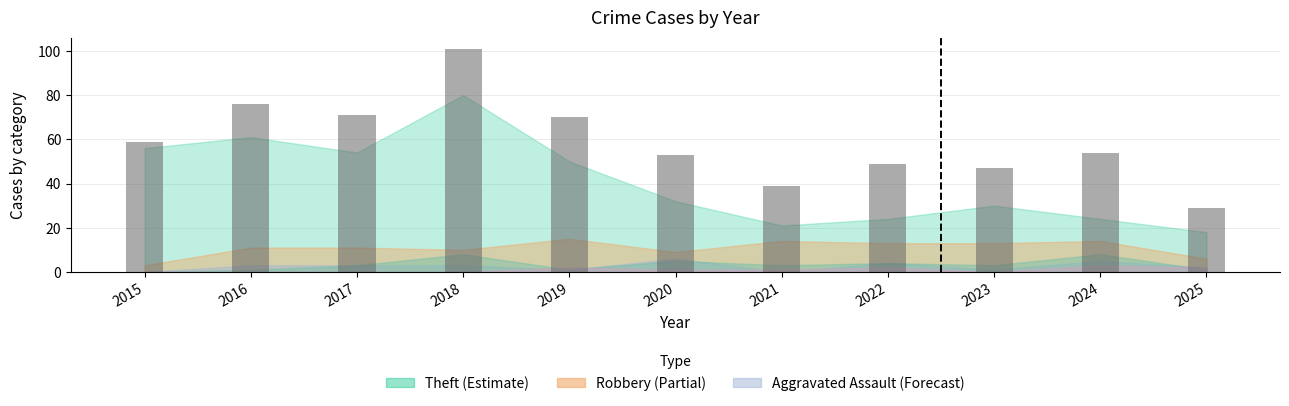

How many bars are there in total?

11